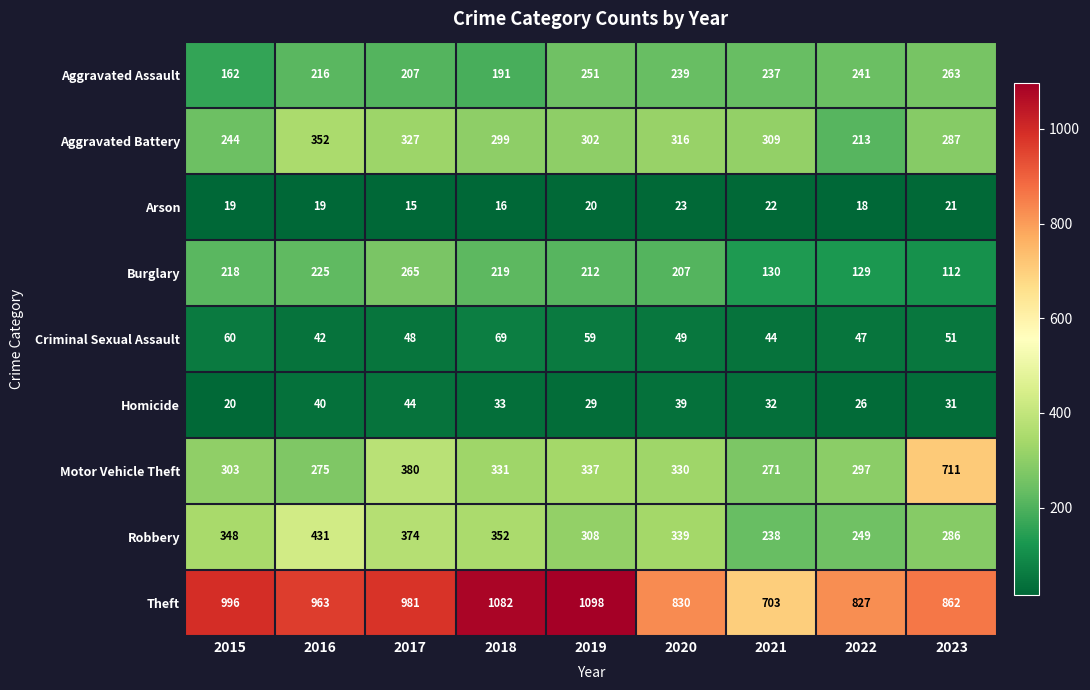

List the series in order of their peak value, lowest first.

Arson, Homicide, Criminal Sexual Assault, Aggravated Assault, Burglary, Aggravated Battery, Robbery, Motor Vehicle Theft, Theft